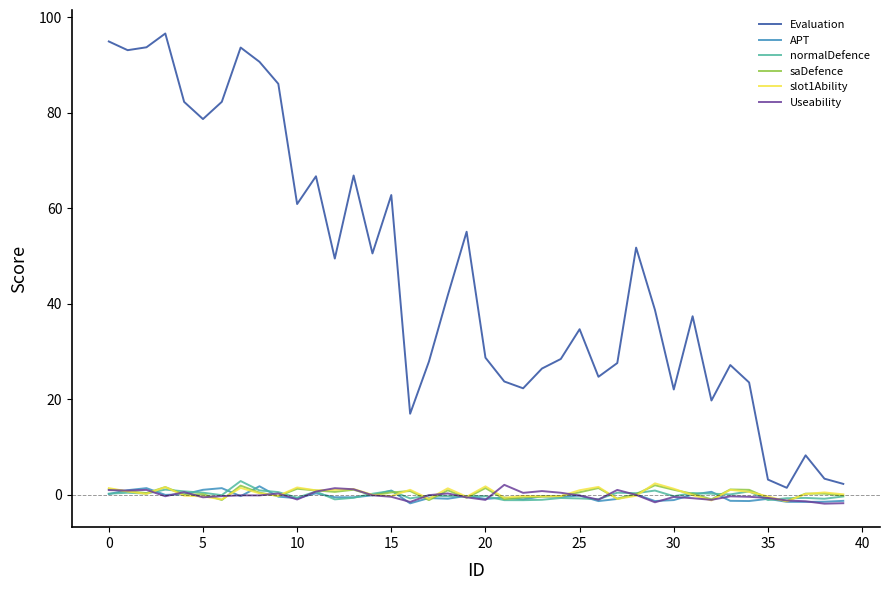

True or false: APT has more than 1 interior local peaks.

True